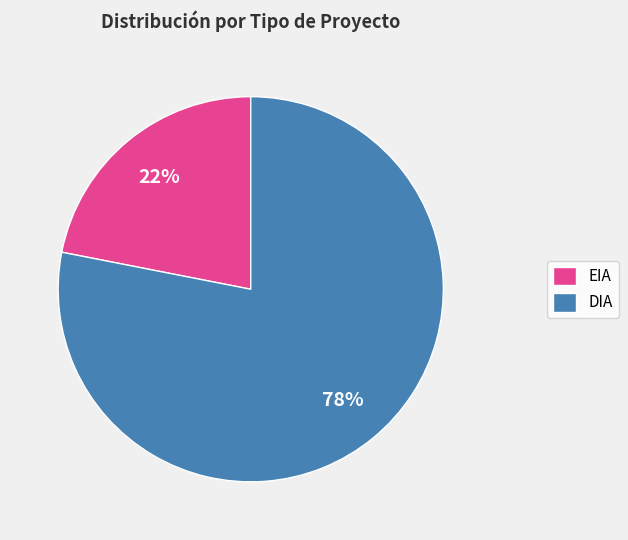

The EIA slice represents 22% of the pie. True or false?

True